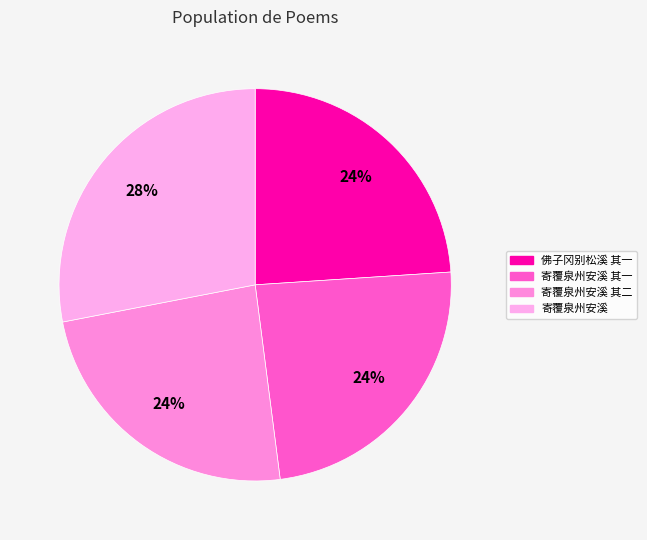

How many slices are in this pie chart?

4